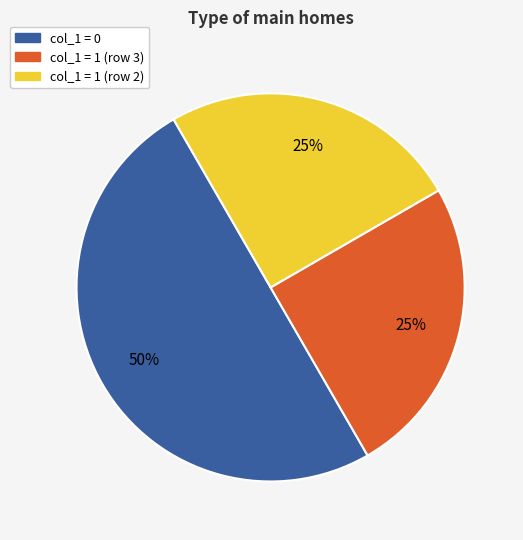

Count the number of slices in the pie.

3